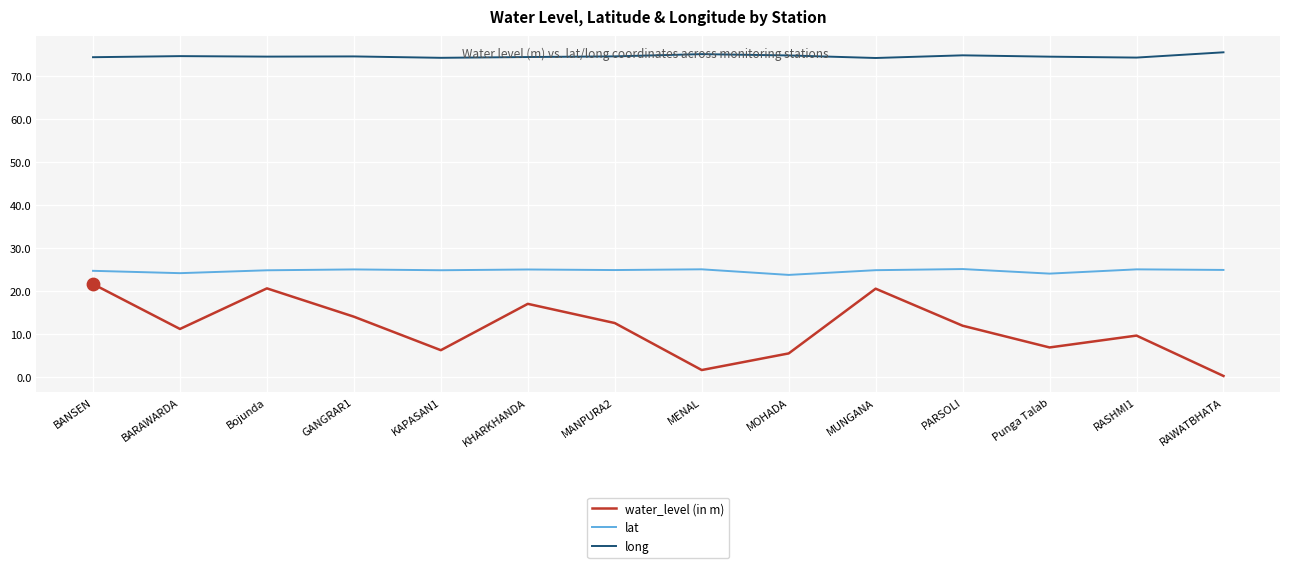

At how many categories does at least one series exceed 45?

14